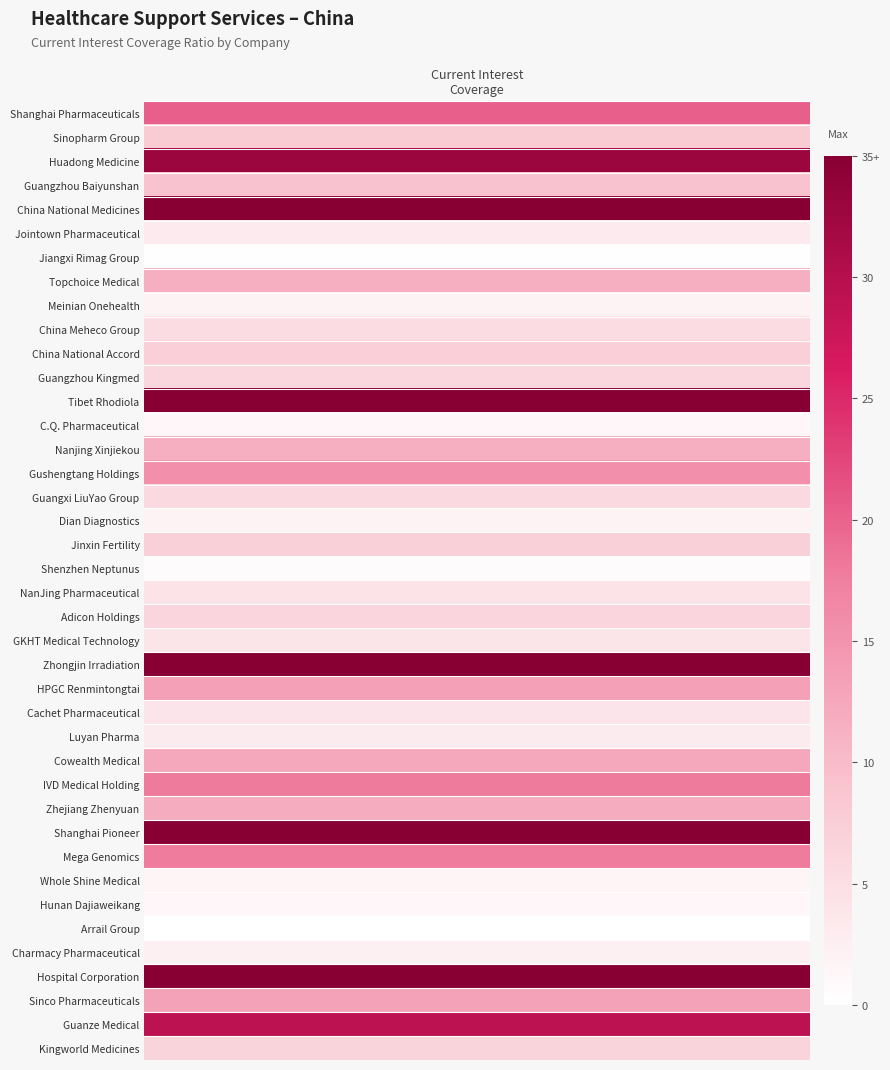

True or false: the data shows 32.8 at Huadong Medicine.

True